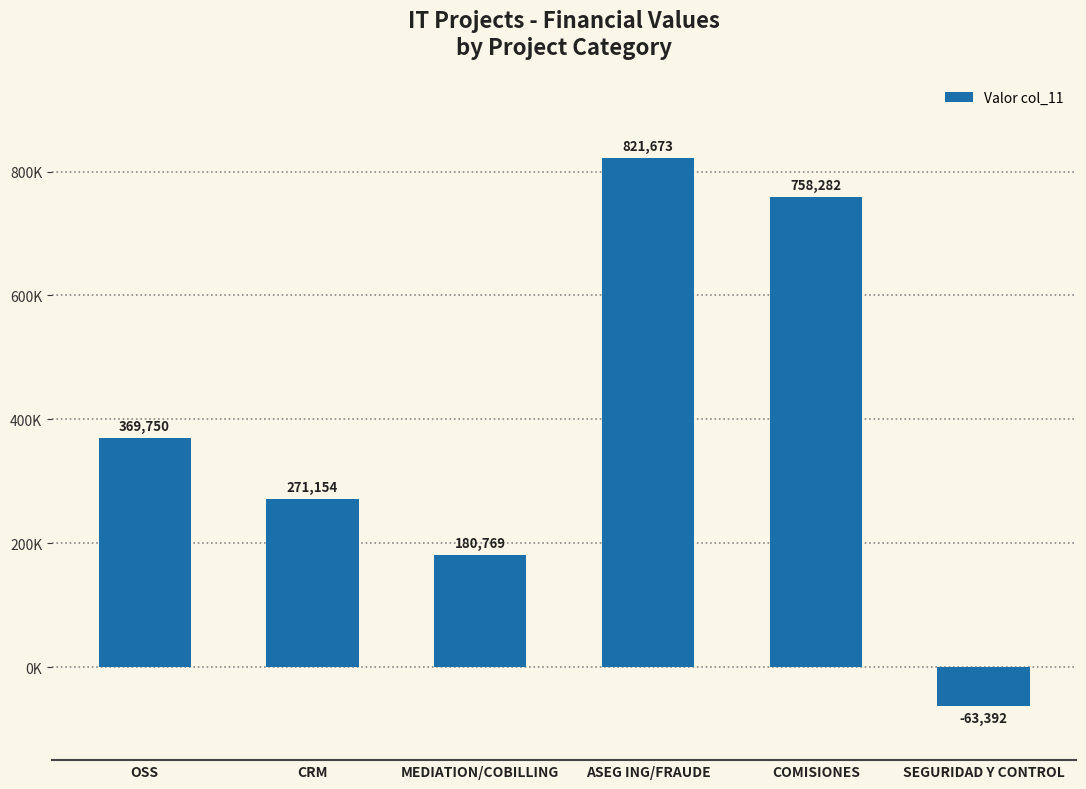

What is the value of the 1st bar from the left?

369750.0